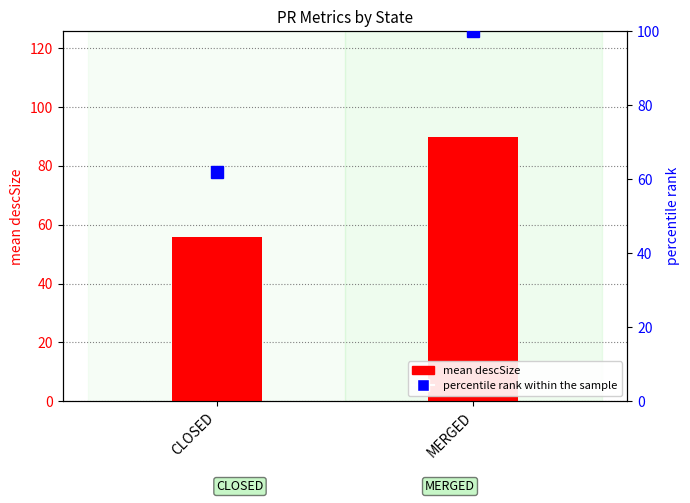

Which label corresponds to the largest value in the chart?

MERGED